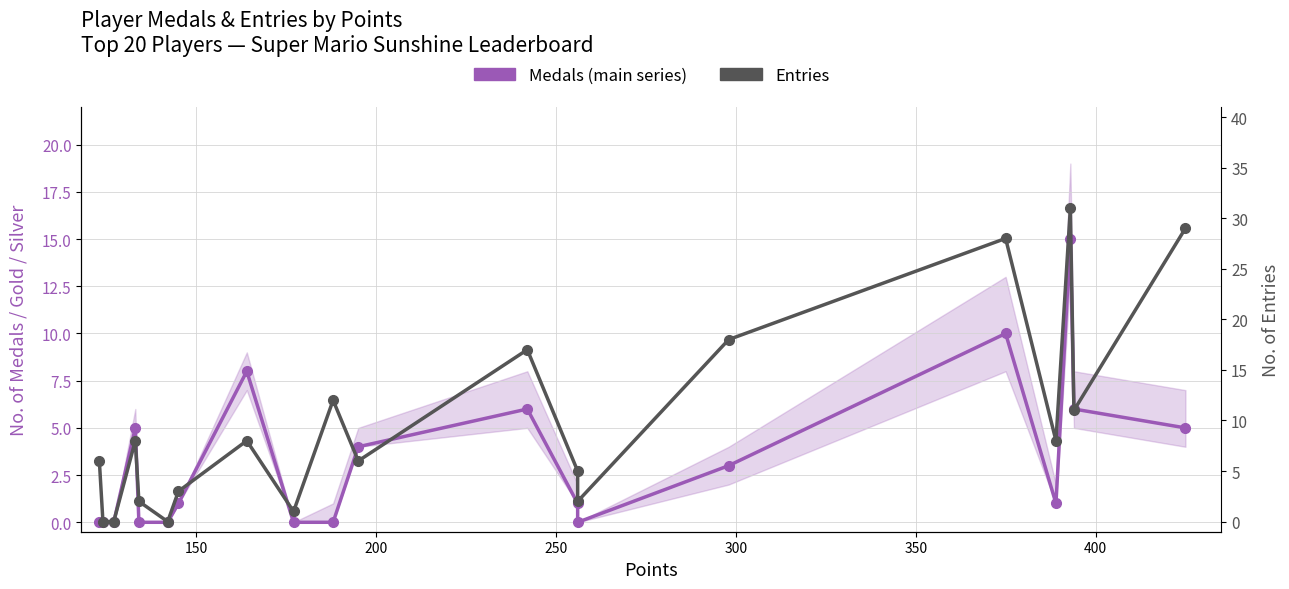

List the series in order of their peak value, highest first.

Entries, Medals (main series)